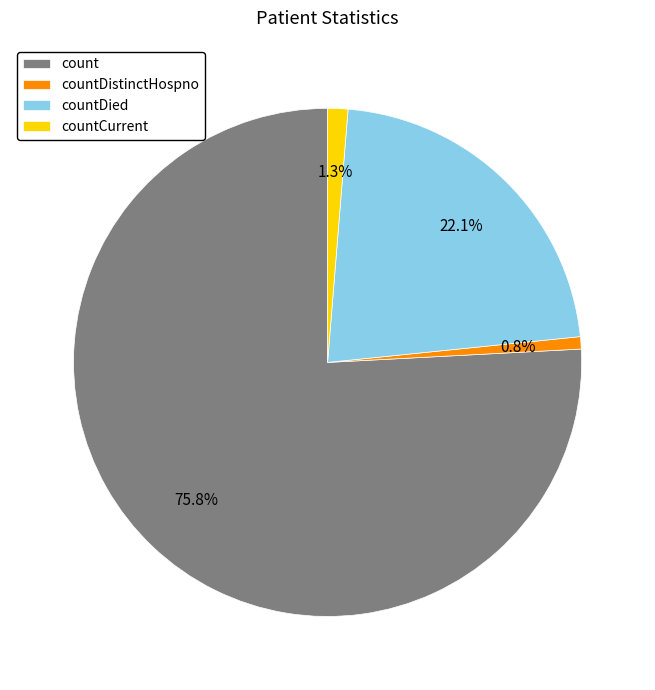

Between countDied and countCurrent, which is larger?

countDied